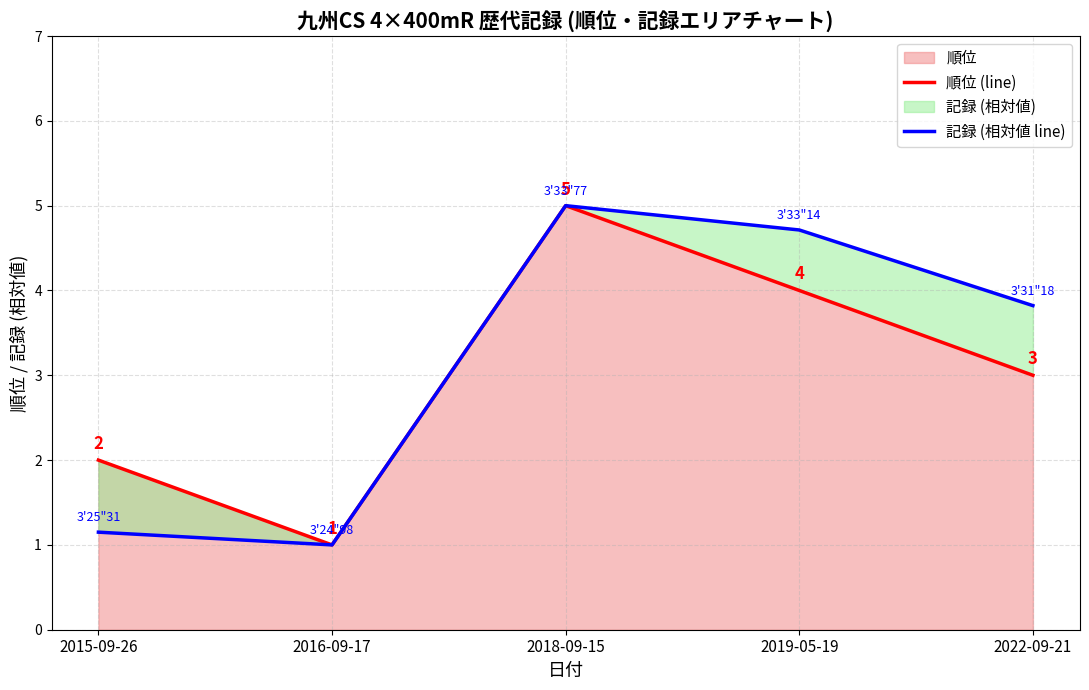

What is the total value across all series at 2022-09-21?

6.8